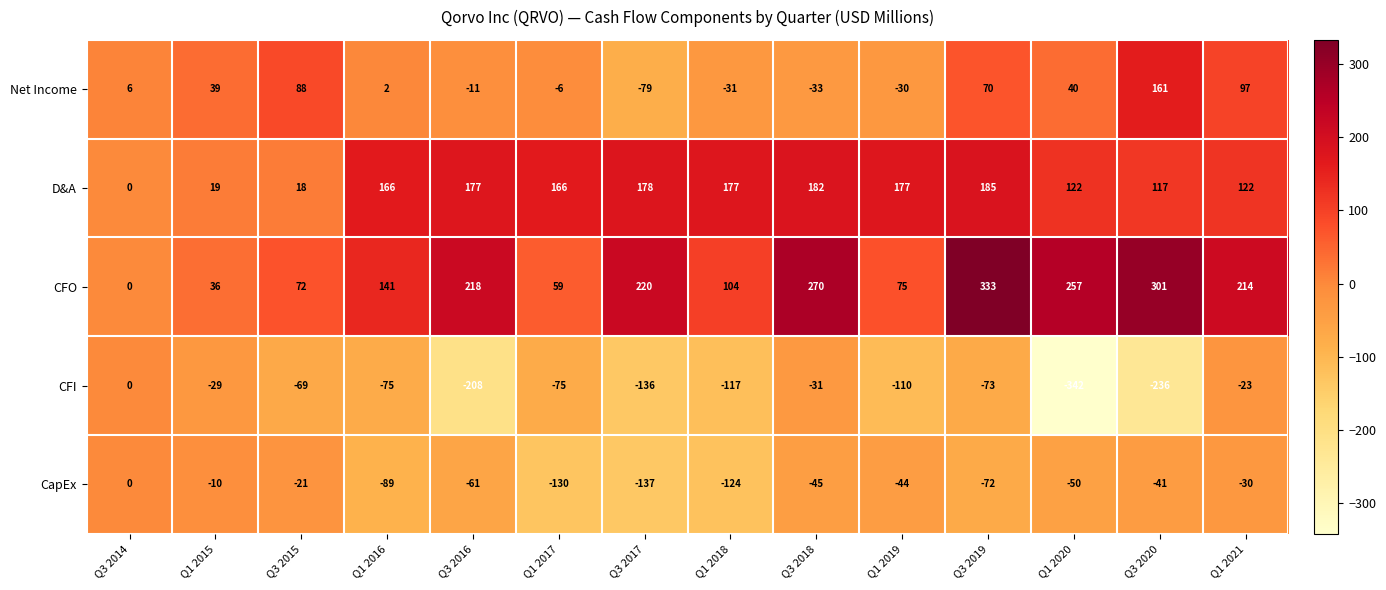

Which series has the largest total across all categories?

CFO